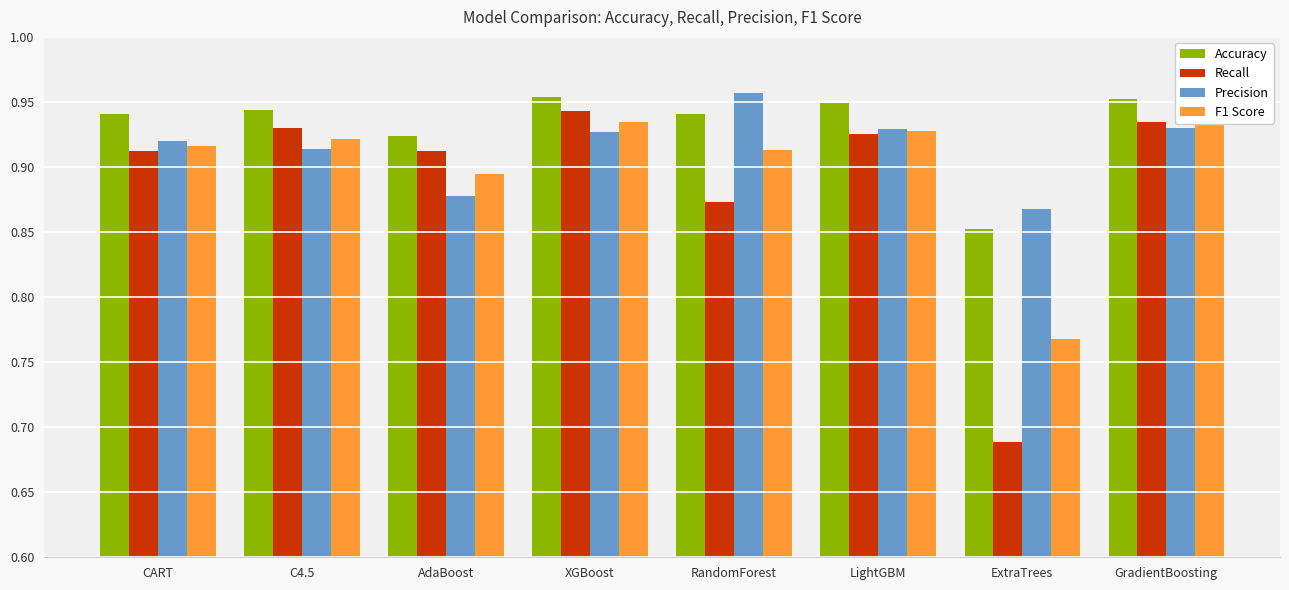

Which category has the highest value across all series?

RandomForest